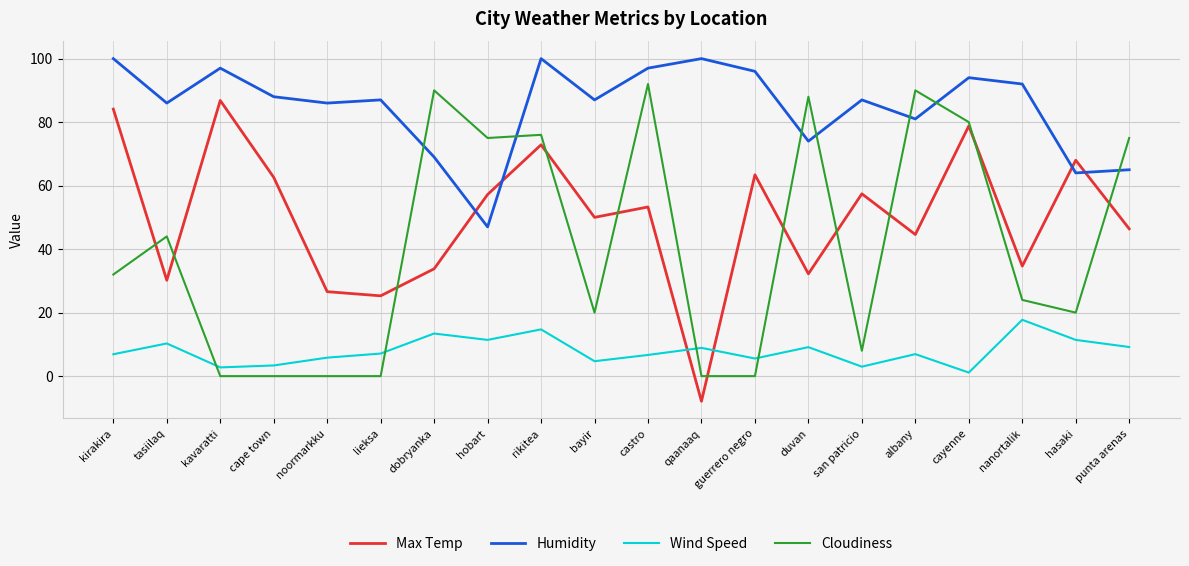

Is the value of Humidity at rikitea greater than the value of Cloudiness at rikitea?

Yes